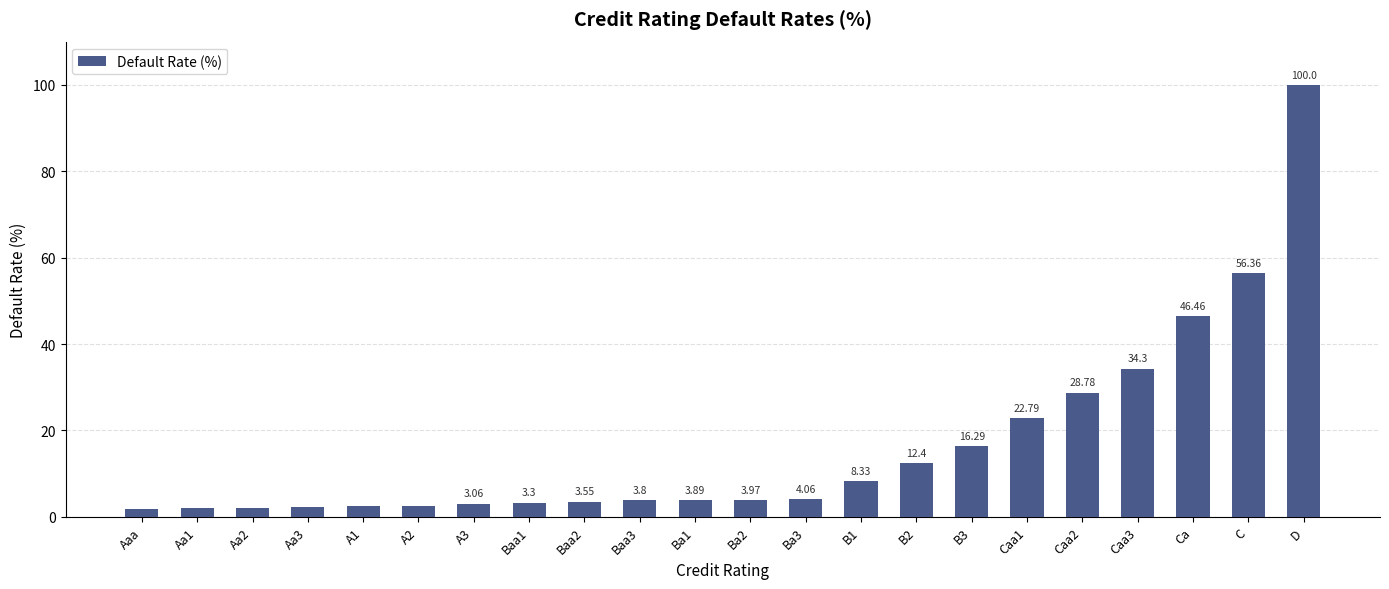

Approximately how many times larger is the value at Caa1 compared to Caa3?

0.7